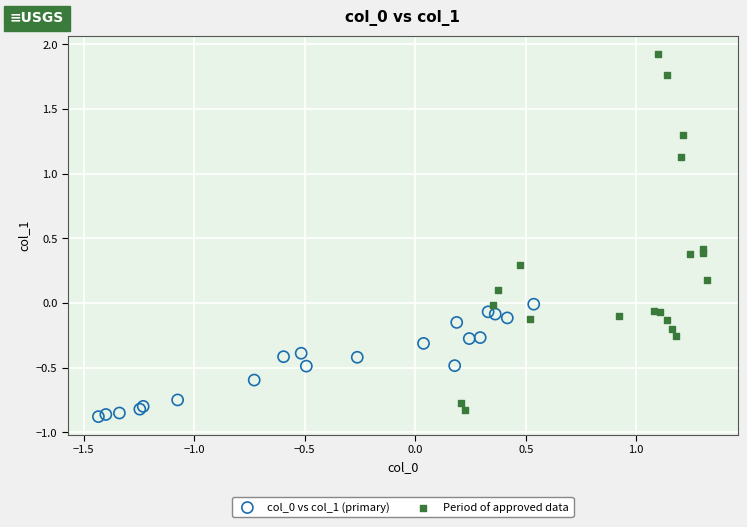

Which series reaches the maximum Y coordinate?

Period of approved data